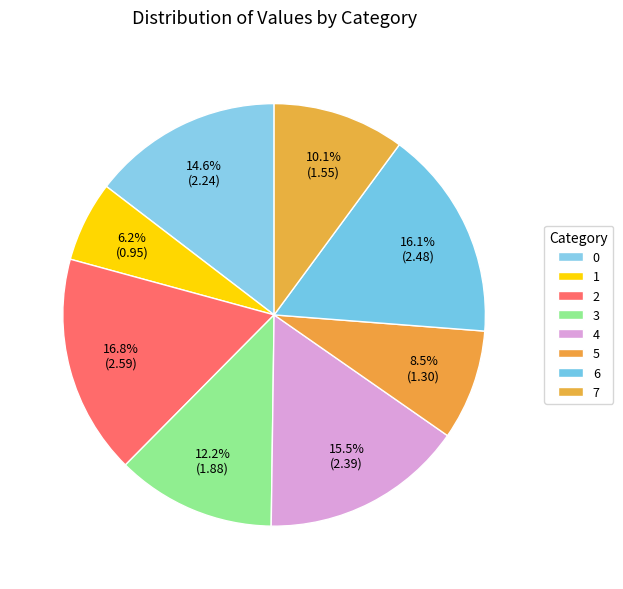

Which has a higher value, 3 or 2?

2